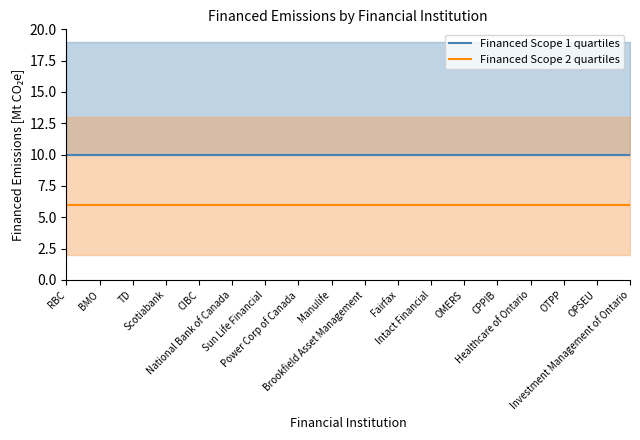

What is the average value of the Financed Scope 2 quartiles series?

6